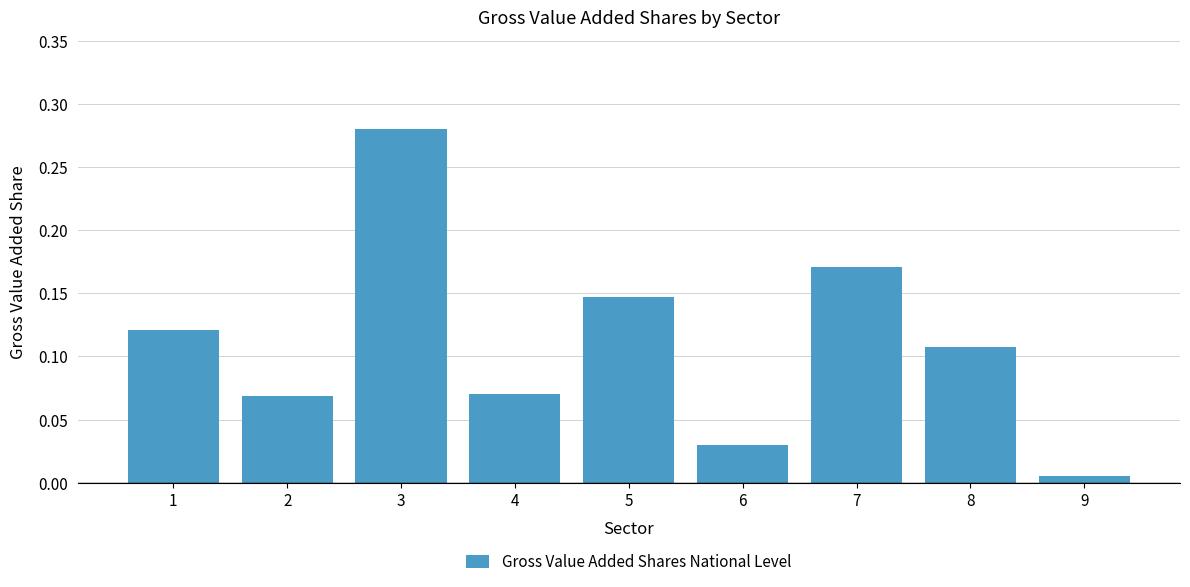

Which category has the lowest value across all series?

9